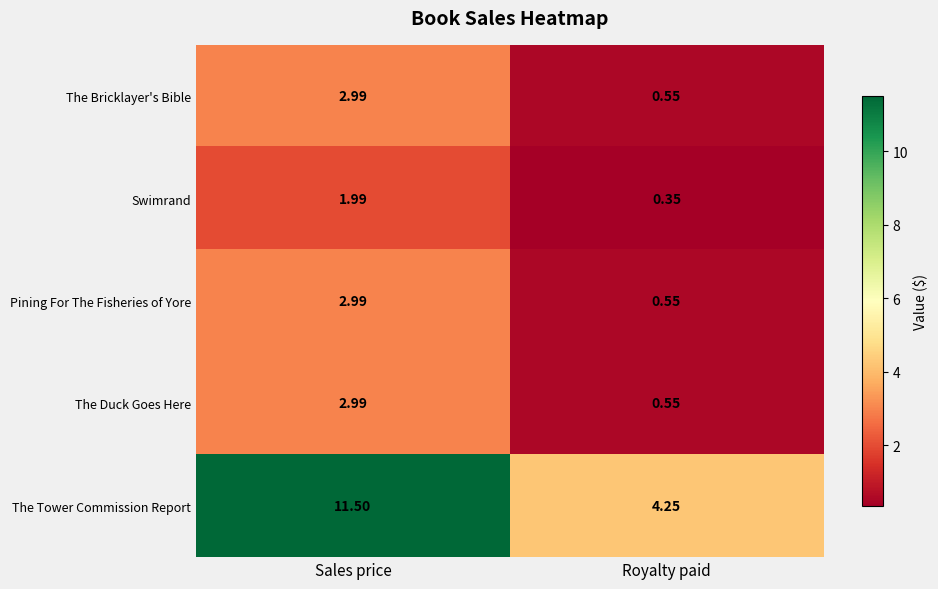

Rank the categories by The Tower Commission Report value from highest to lowest.

Sales price, Royalty paid